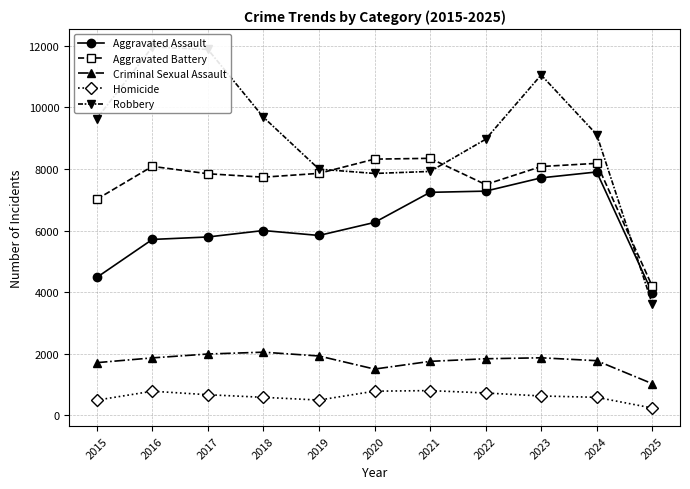

Is it true that Homicide equals 409 at 2025?

False